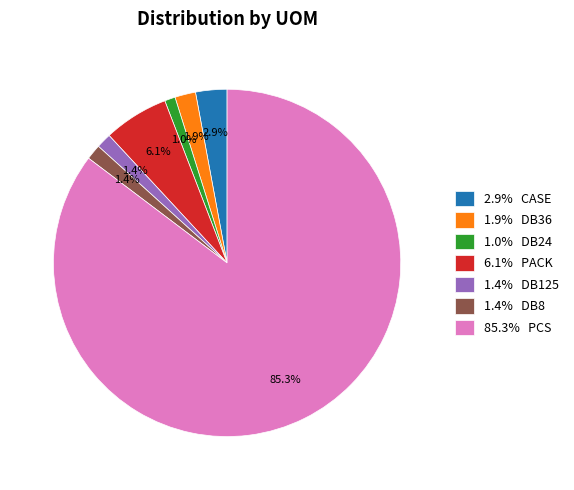

Is the sum of 1.4% DB8 and 1.4% DB125 greater than half?

No